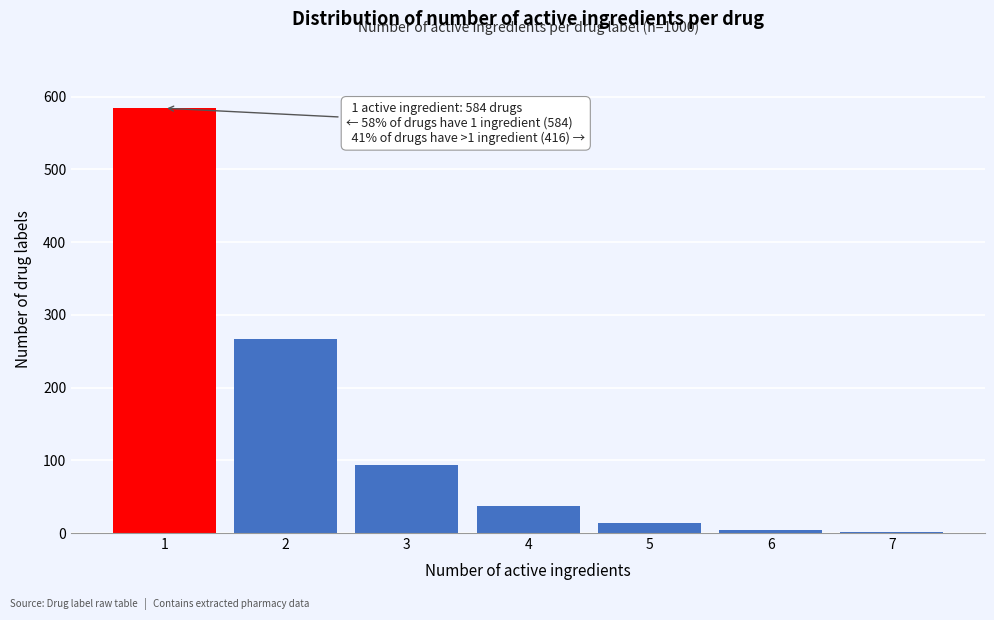

Reading left to right, transcribe all the data shown in this chart.

1=584	2=267	3=93	4=37	5=14	6=4	7=1